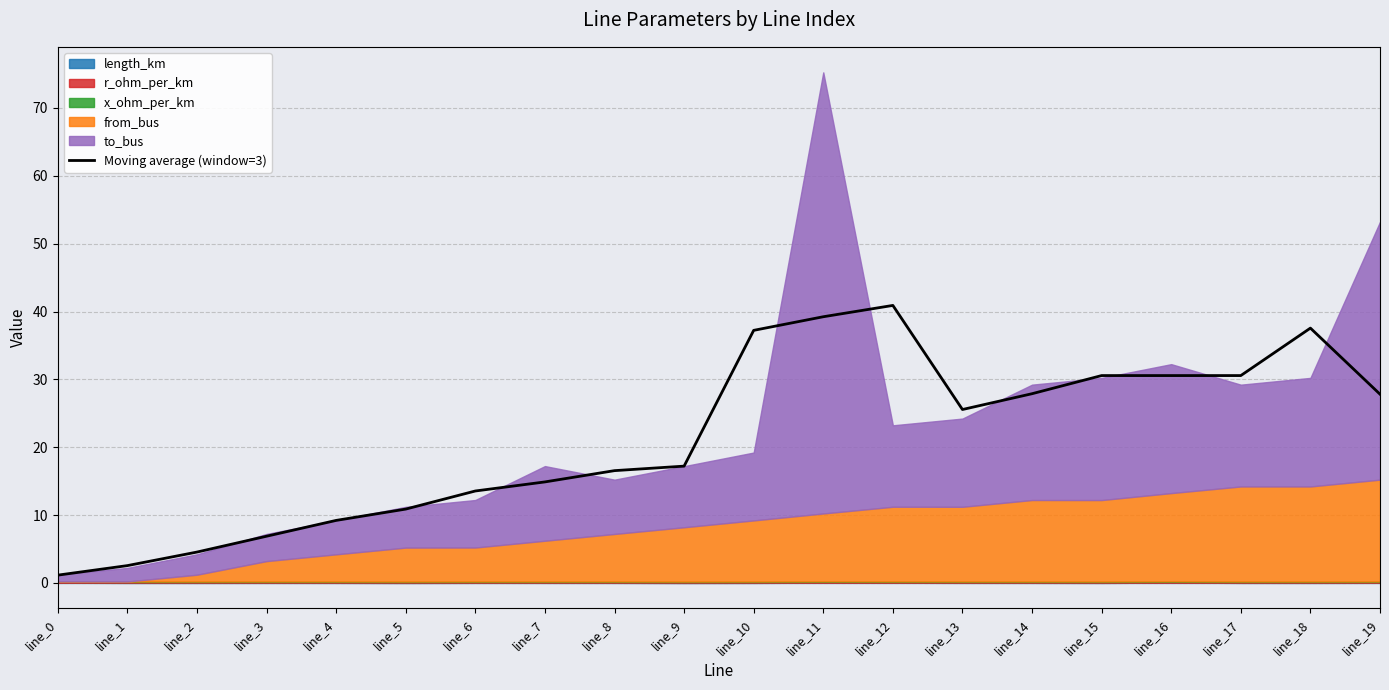

How many lines are shown in the chart?

1